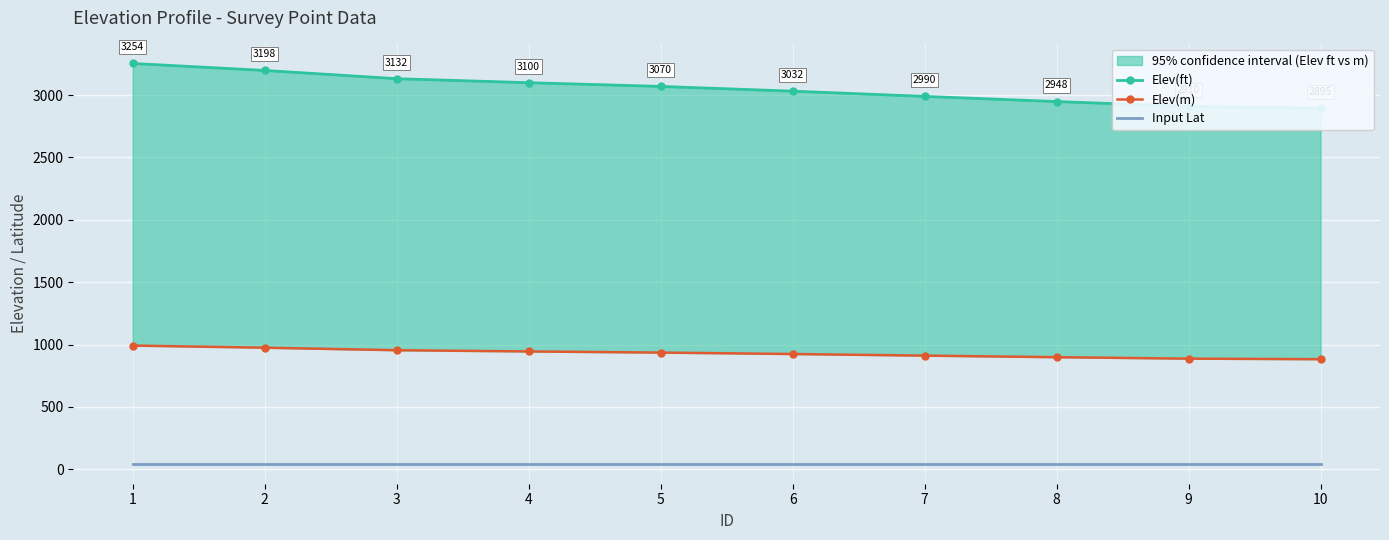

Rank the categories by Input Lat value from lowest to highest.

7, 8, 9, 6, 5, 3, 4, 10, 2, 1